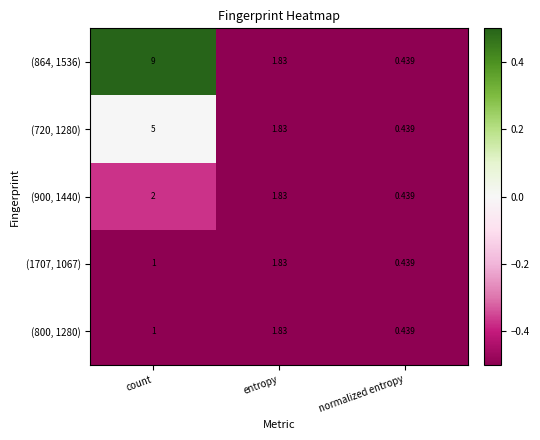

Rank the categories by (800, 1280) value from highest to lowest.

entropy, count, normalized entropy